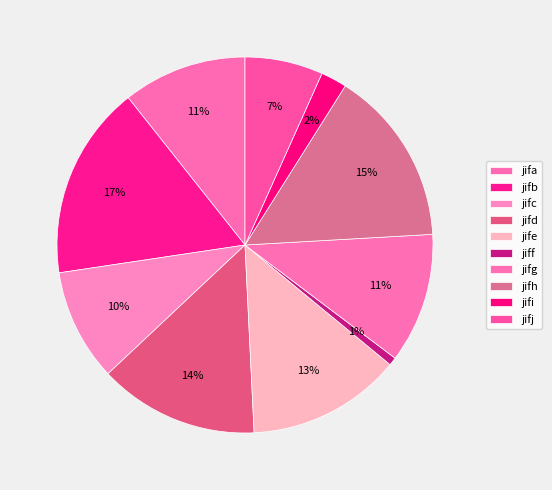

What is the smallest slice in the pie chart?

jiff